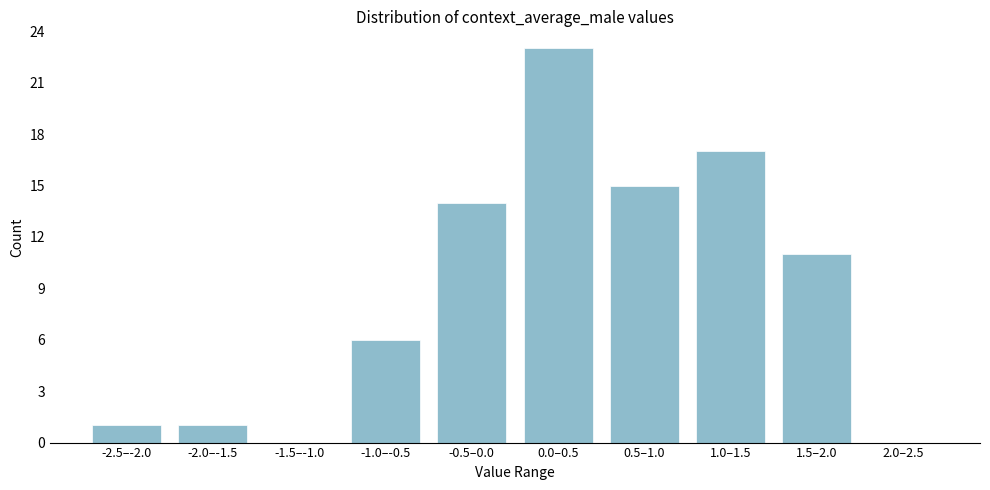

Reading left to right, extract all data points from this chart.

-2.5–-2.0=1	-2.0–-1.5=1	-1.5–-1.0=0	-1.0–-0.5=6	-0.5–0.0=14	0.0–0.5=23	0.5–1.0=15	1.0–1.5=17	1.5–2.0=11	2.0–2.5=0